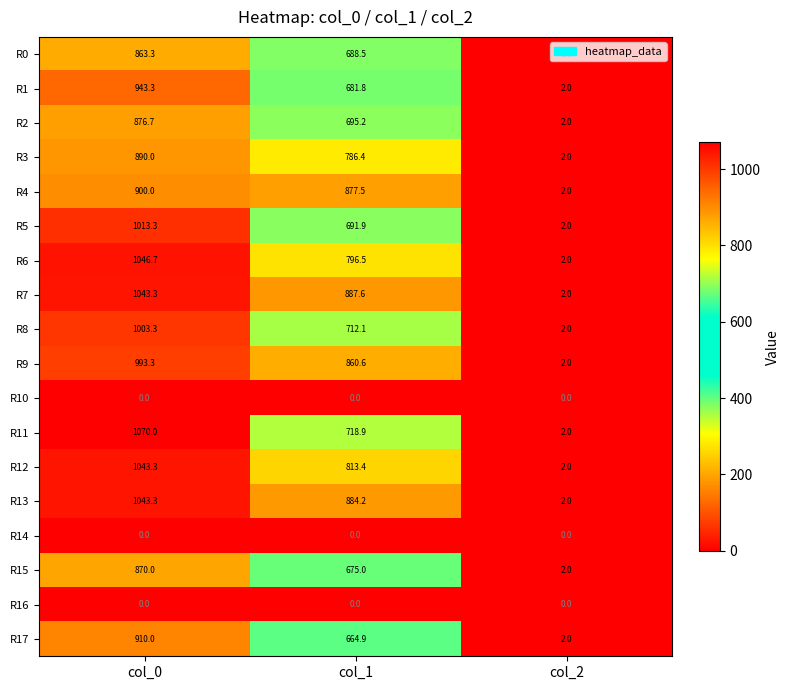

What is the minimum value for R6?

2.0